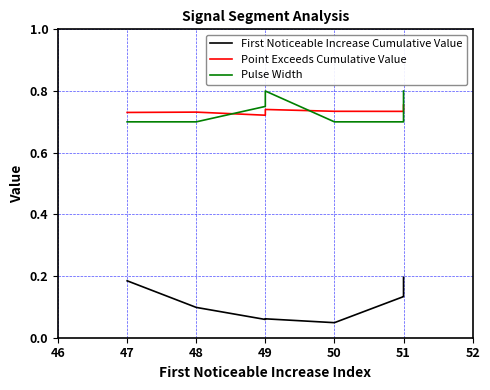

What is the total value across all series at 50?

1.5